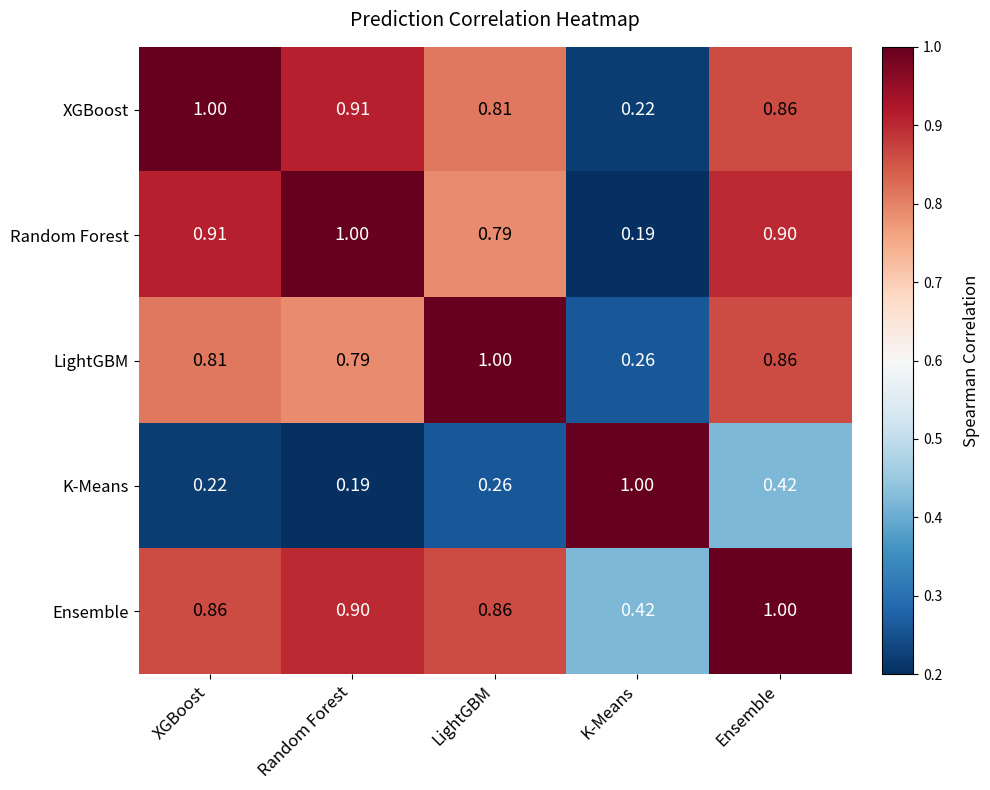

At which category is the sum across all series the highest?

Ensemble